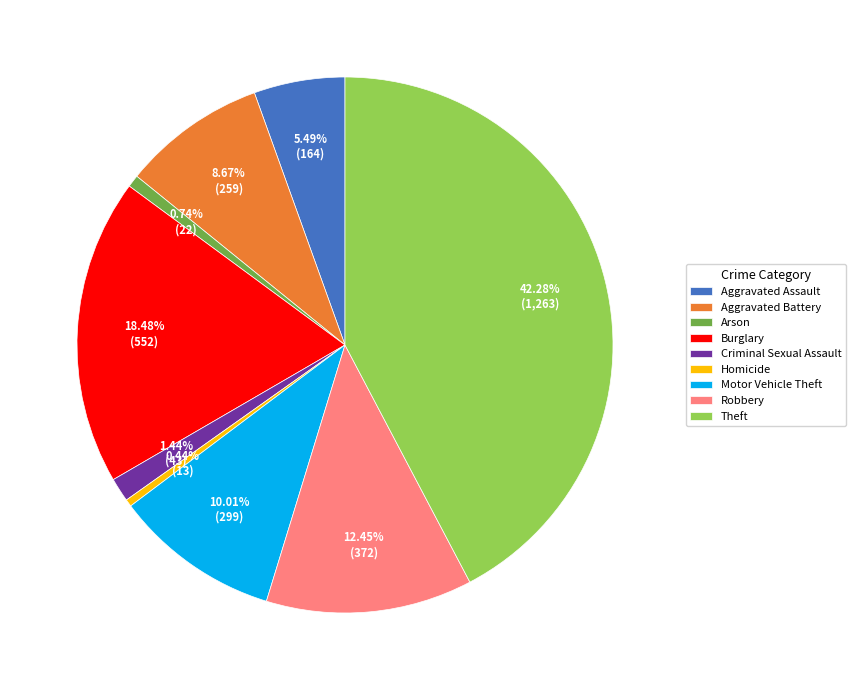

The Motor Vehicle Theft slice represents 17% of the pie. True or false?

False